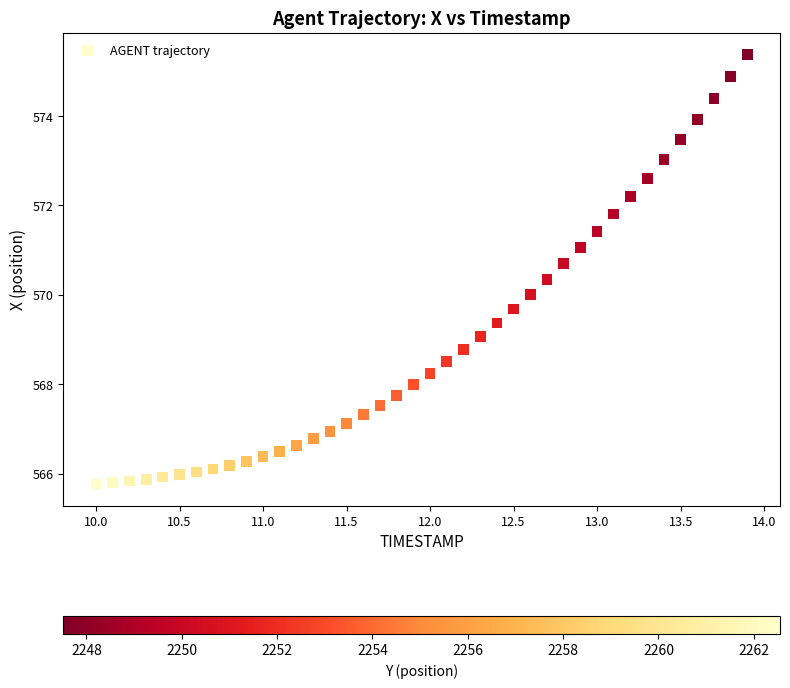

What is the range of Y values (max minus min)?

9.6